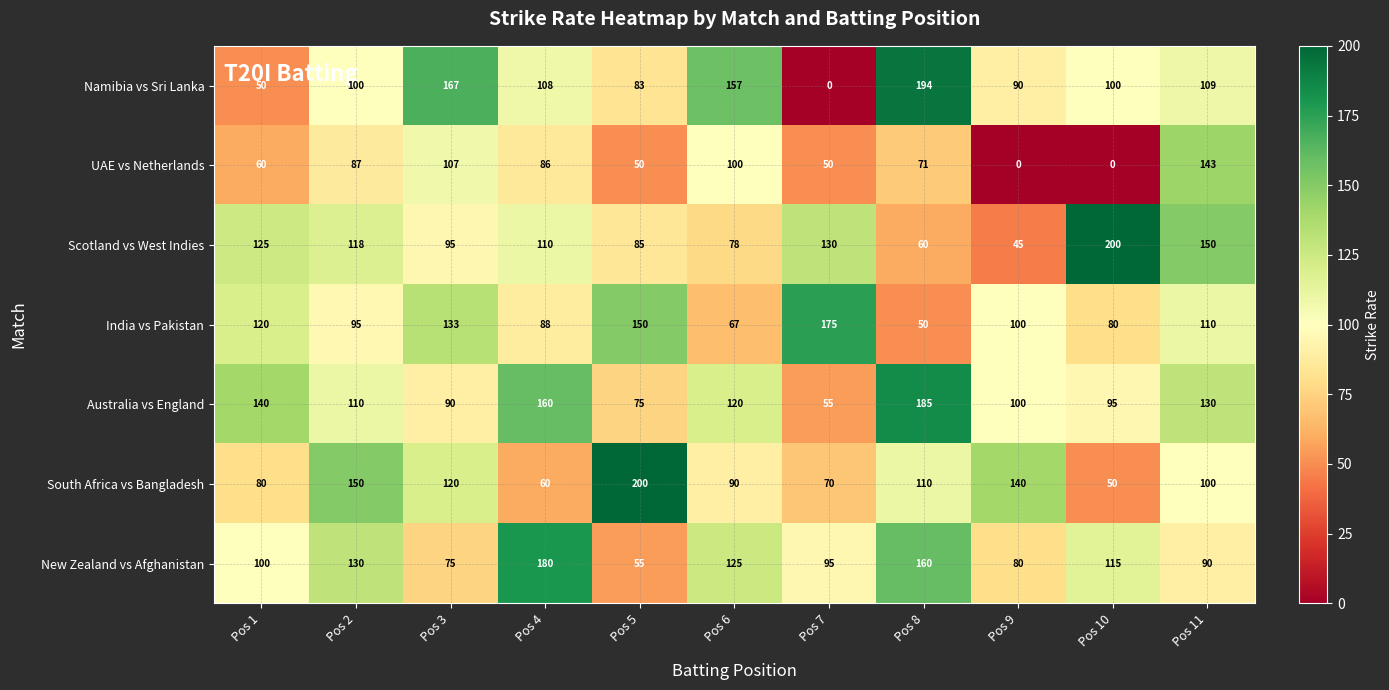

The India vs Pakistan series shows 88 at Pos 4. True or false?

True